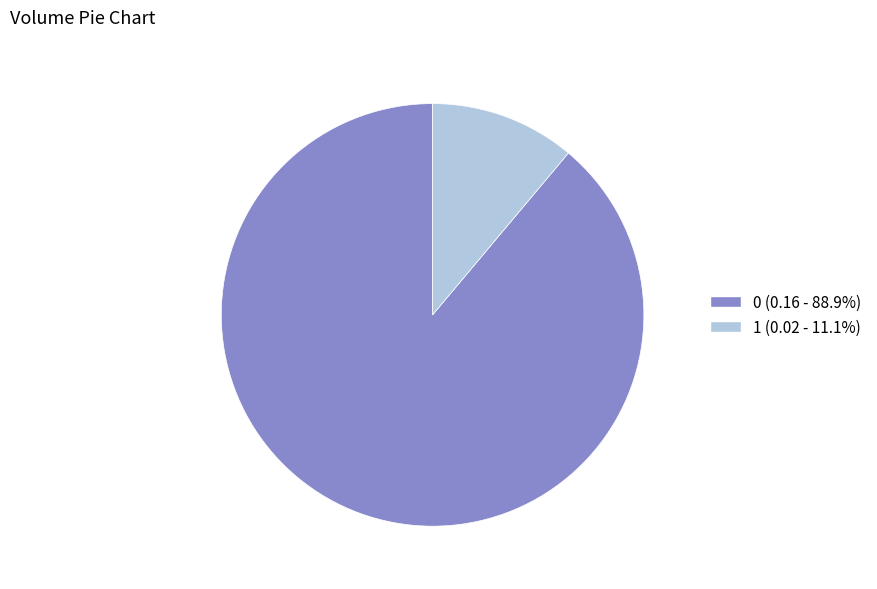

Is it true that 1 is 11% of the pie?

True